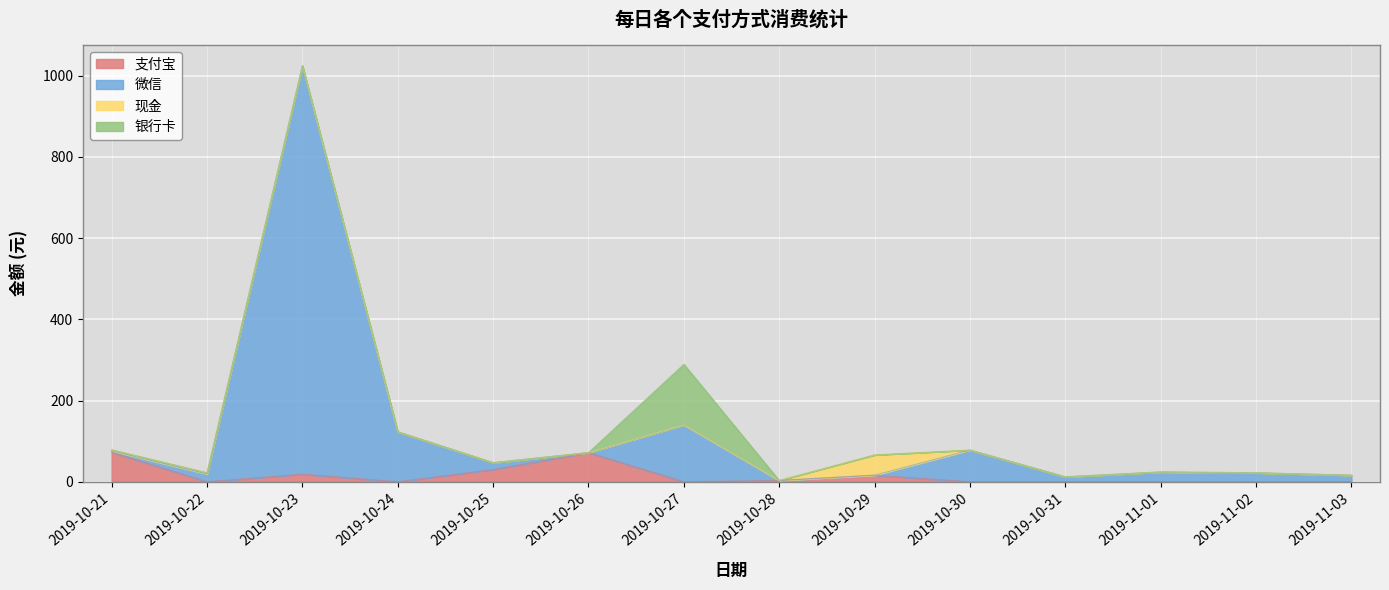

Does the chart display data point markers on the line(s)?

No